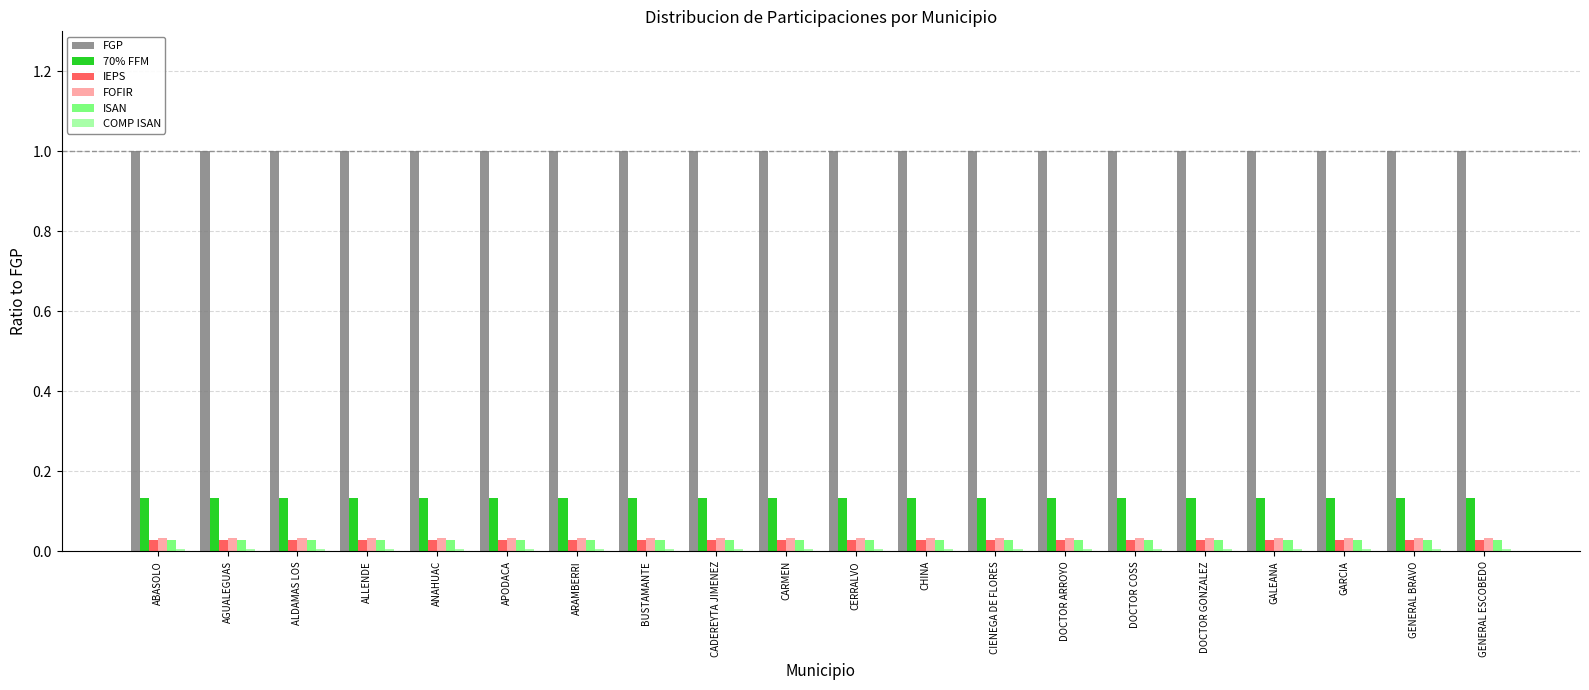

True or false: FOFIR has a value of 0.1 at GALEANA.

False